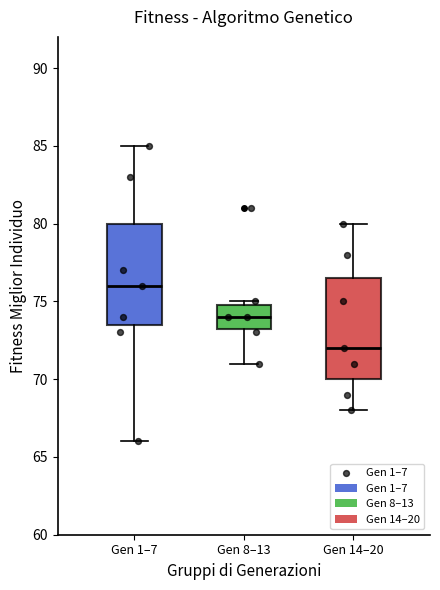

Which box's median line is the highest?

Gen 1–7